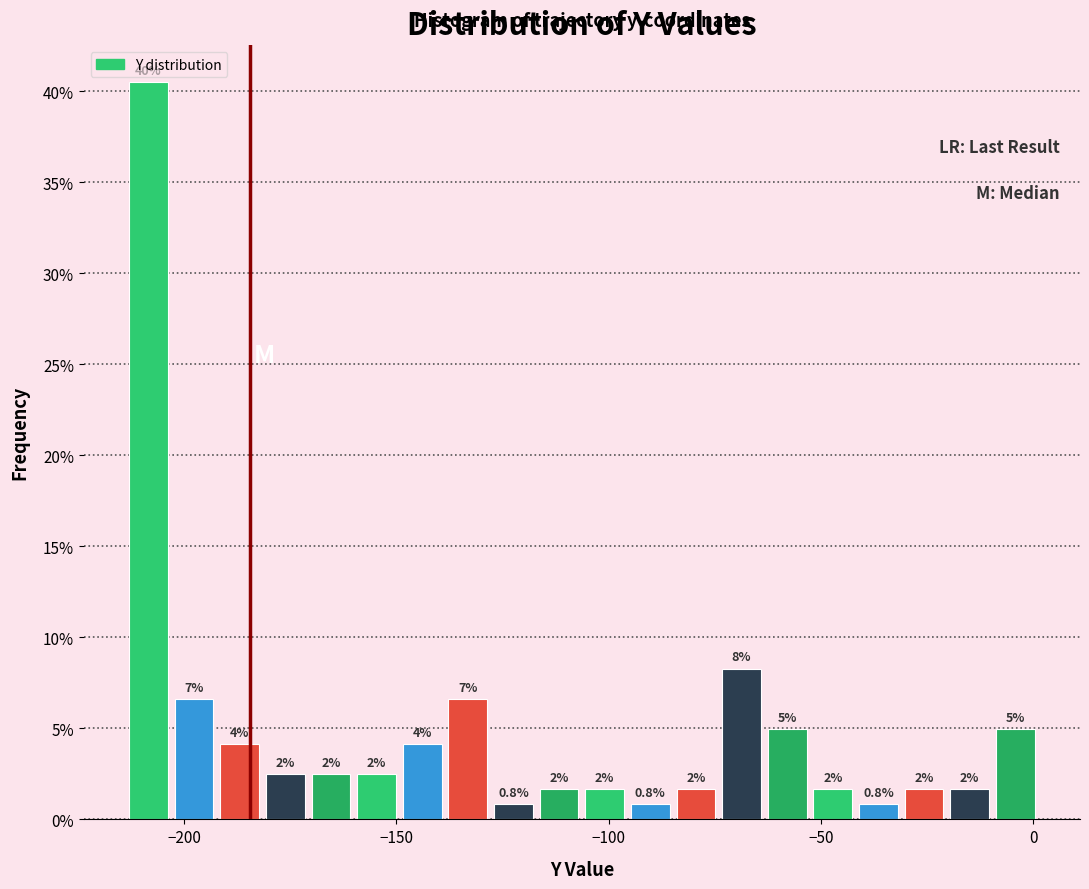

Around what value on the x-axis is the tallest bar? Give the approximate position of its centre, as read against the axis.

-210